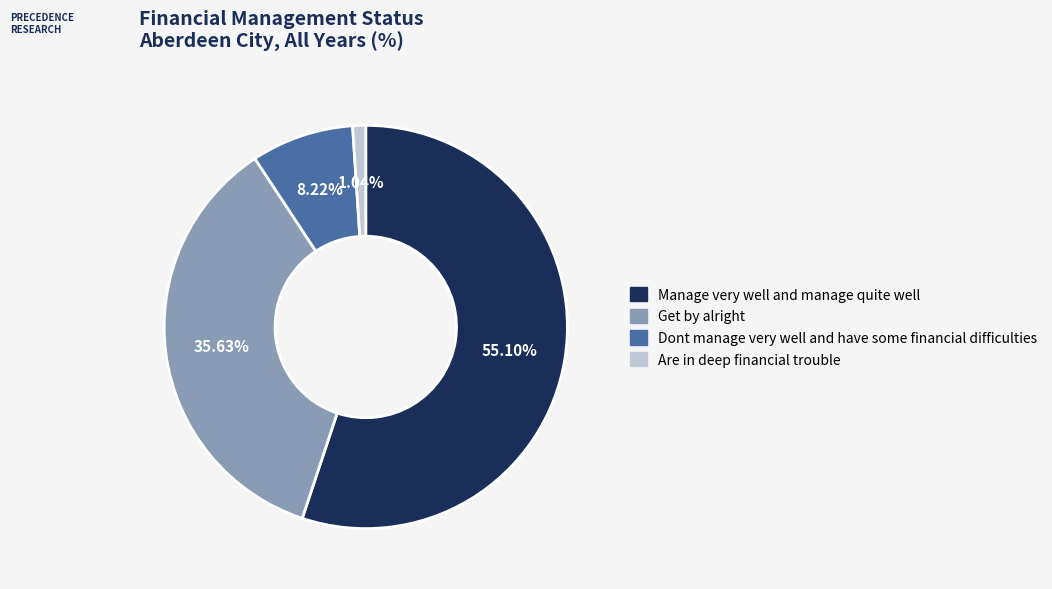

Rank the categories by value from lowest to highest.

Are in deep financial trouble, Dont manage very well and have some financial difficulties, Get by alright, Manage very well and manage quite well